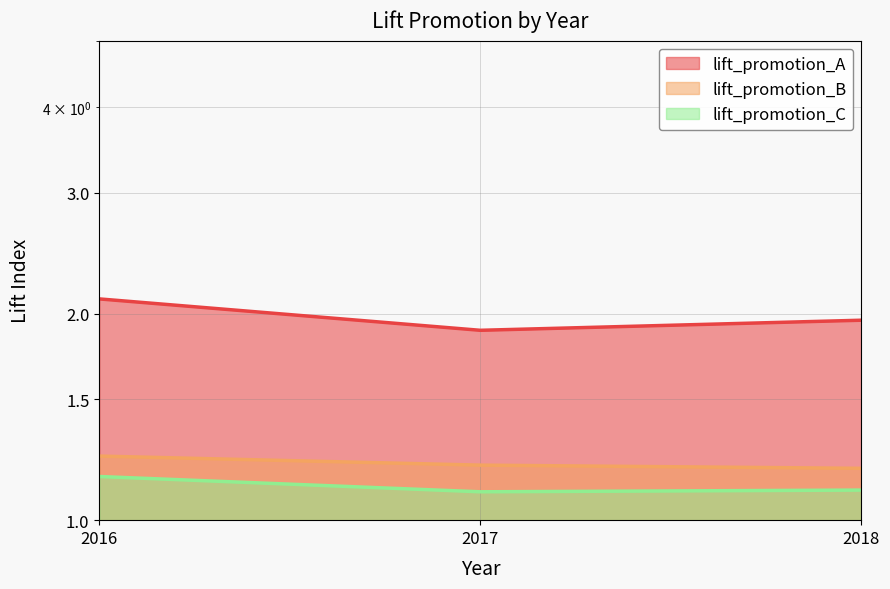

Is it true that lift_promotion_C equals 1.2 at 2016?

True